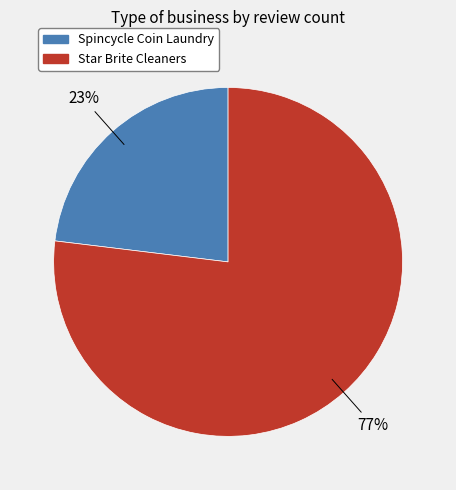

To the nearest percent, what is the difference between the largest and smallest slice percentages?

54%